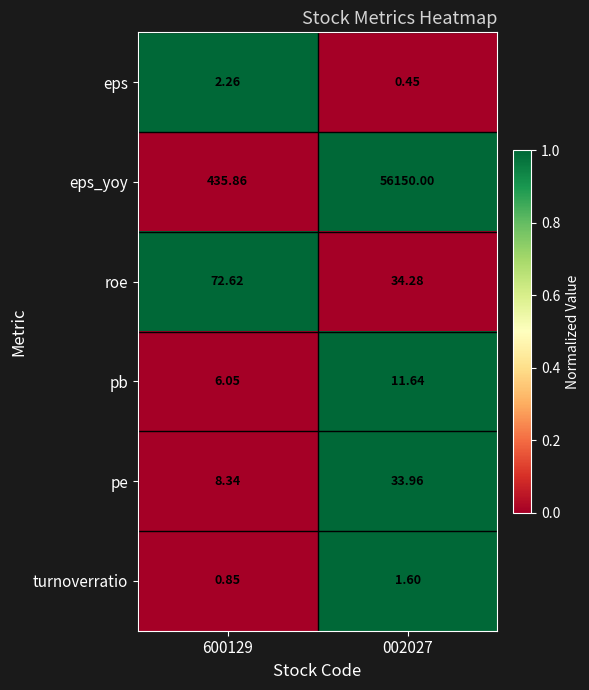

Which series changed the most between 600129 and 002027?

eps_yoy